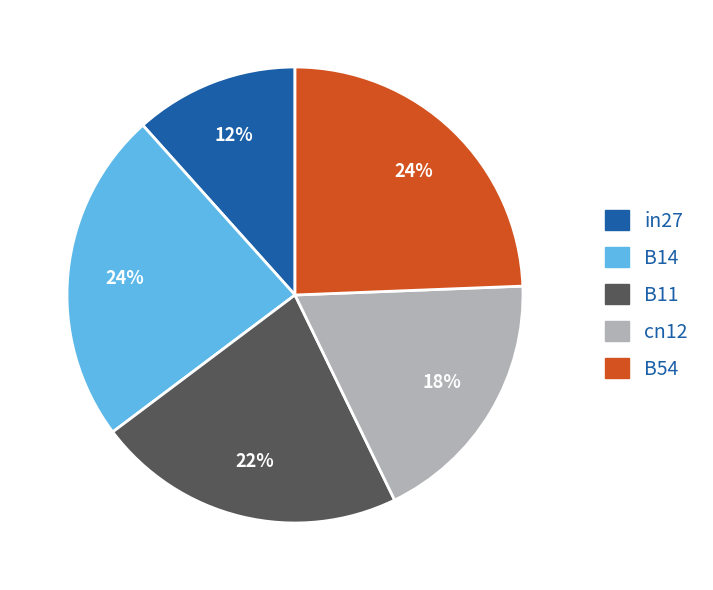

Is the sum of B11 and cn12 greater than half?

No